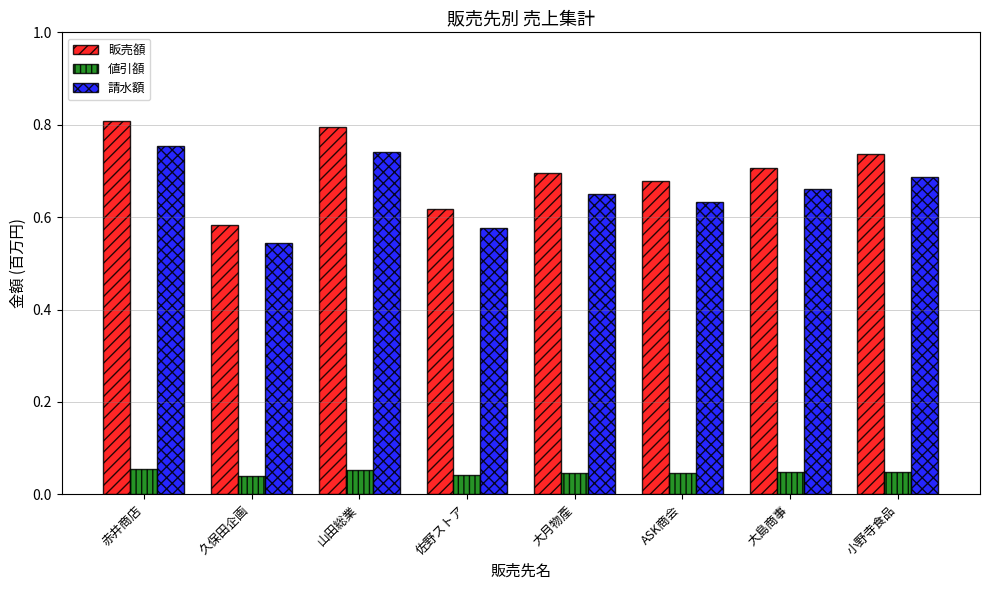

What is the label of the 4th bar from the right?

大月物產